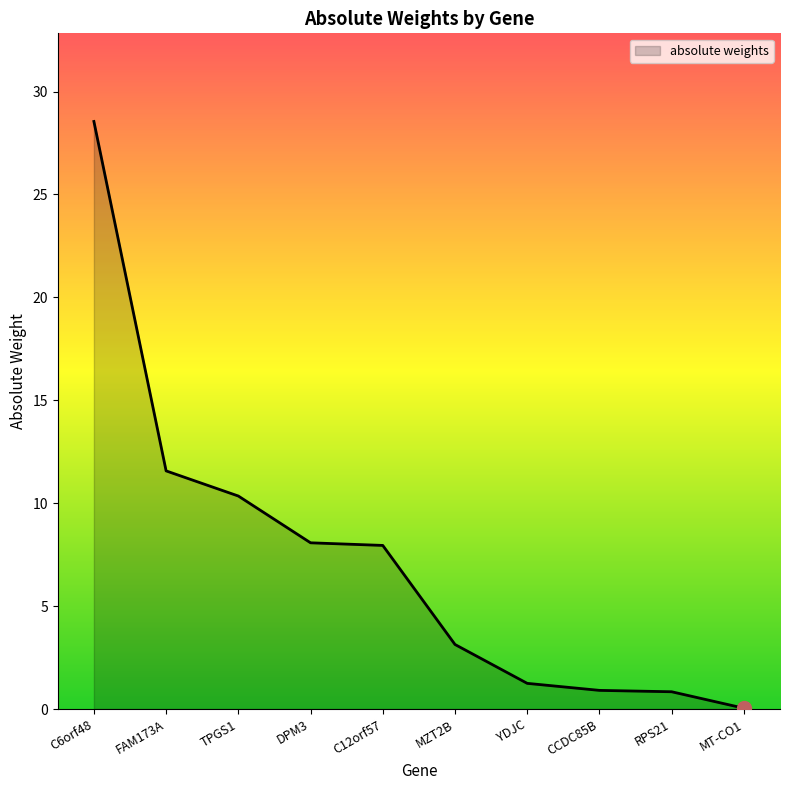

Which has a higher value, TPGS1 or YDJC?

TPGS1